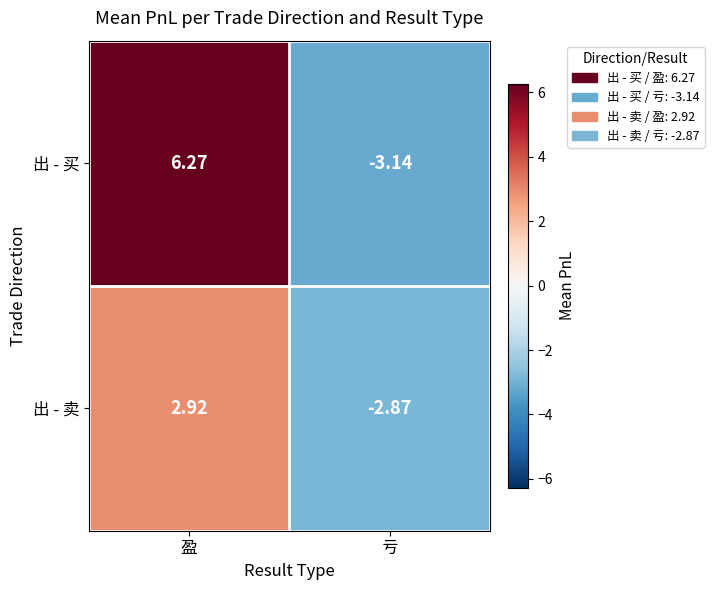

Which series has the widest spread of values?

出 - 买